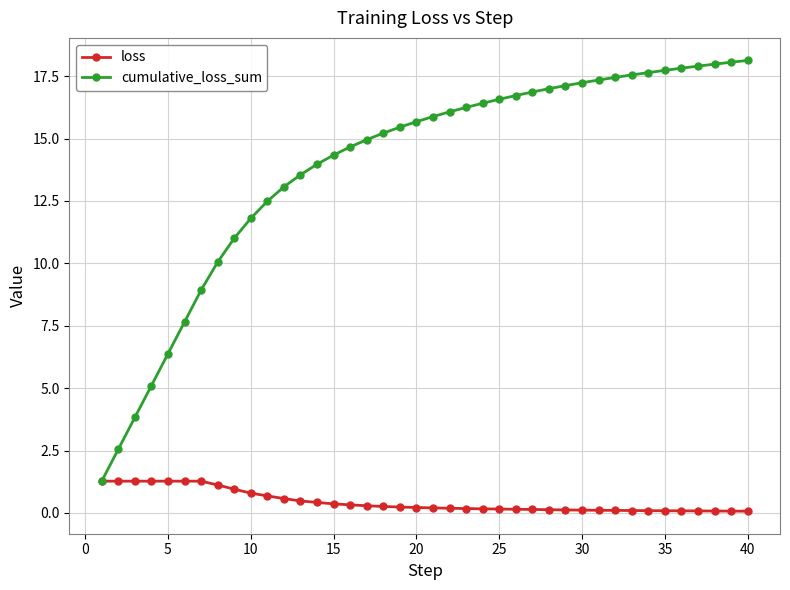

Does the chart have visible grid lines?

Yes